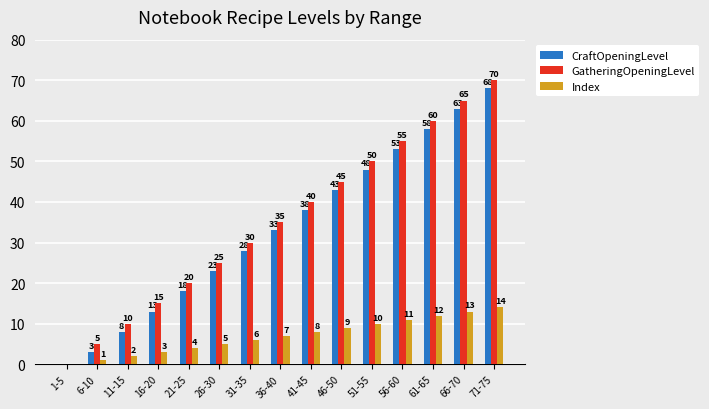

True or false: CraftOpeningLevel has a value of 38 at 41-45.

True